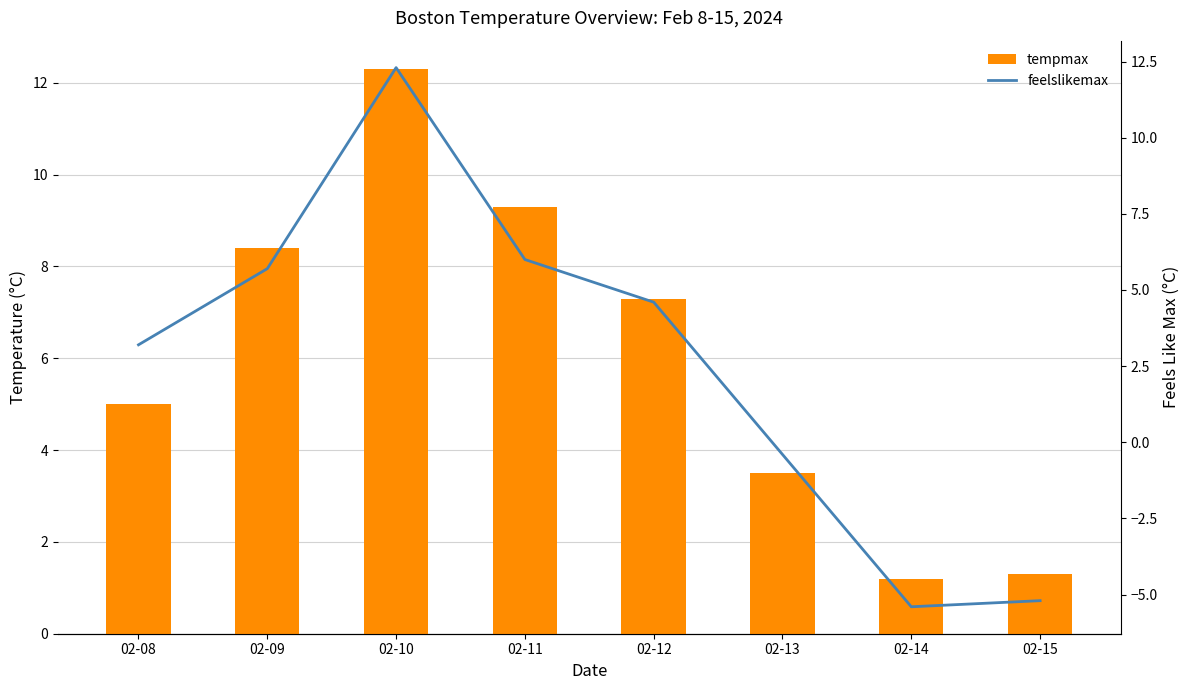

Rank the series by their average value, from lowest to highest.

feelslikemax, tempmax